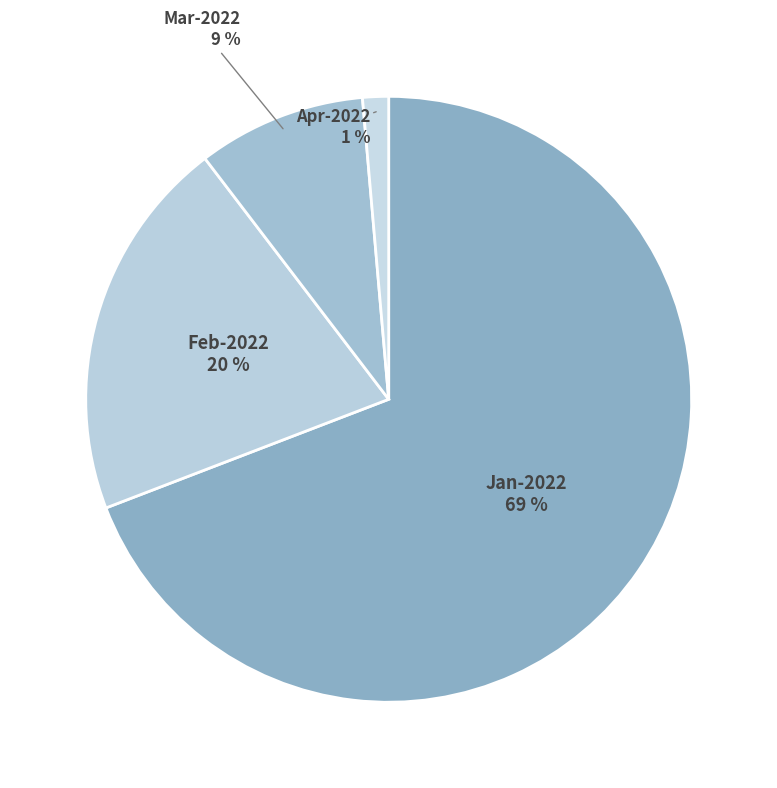

Is it true that Feb-2022 is 20% of the pie?

True